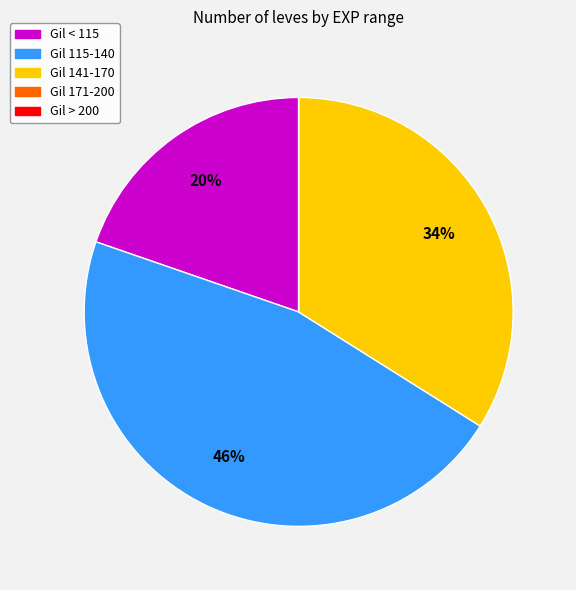

What is the largest slice in the pie chart?

Gil 115-140